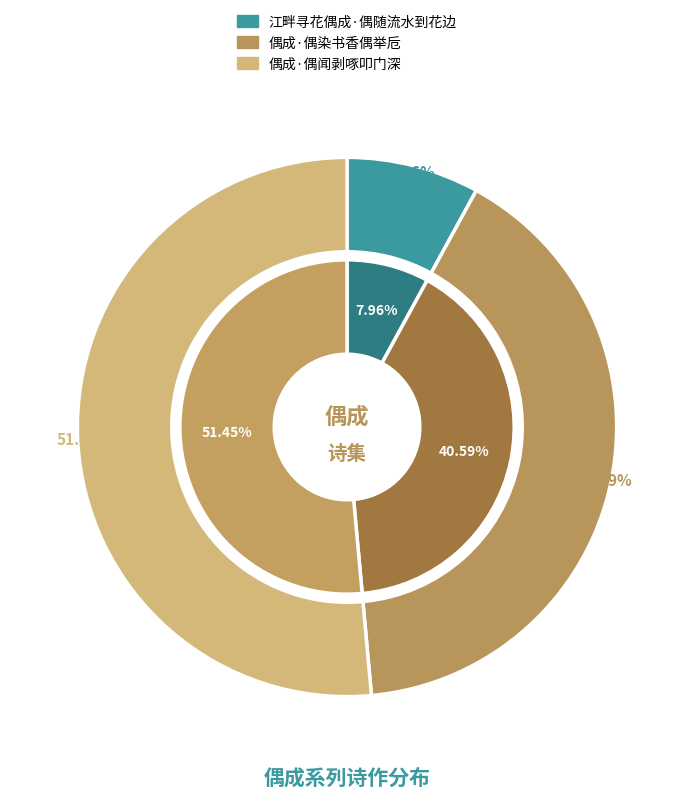

Which category has the smallest portion of the pie?

江畔寻花偶成·偶随流水到花边